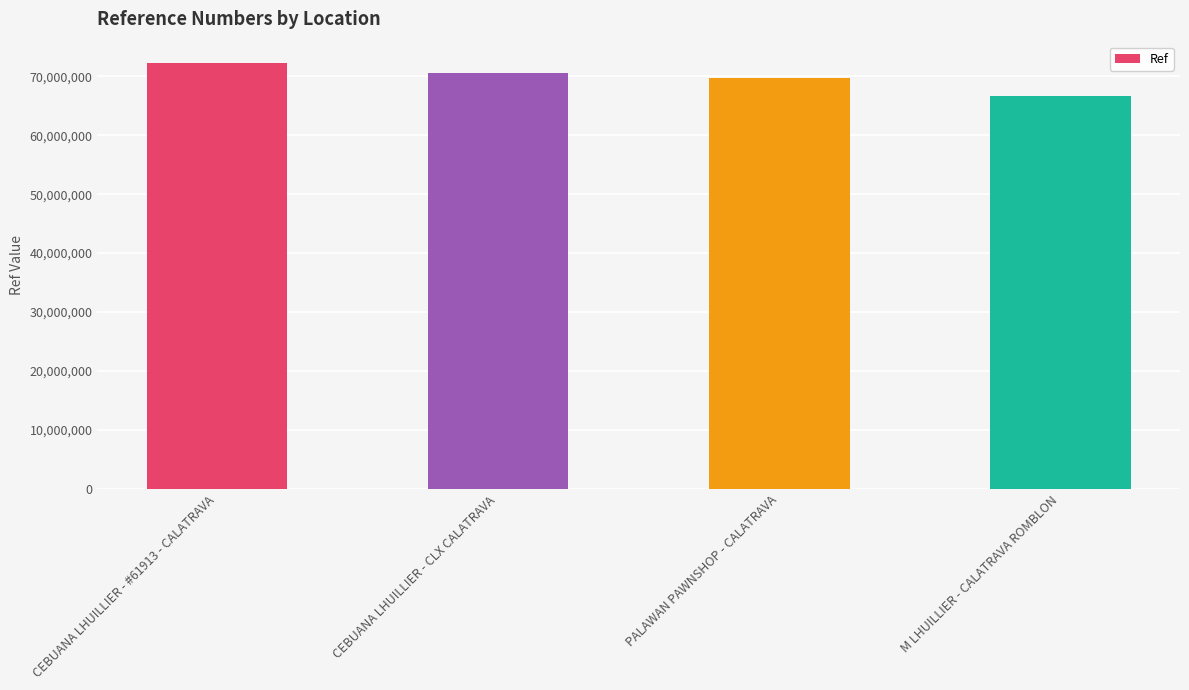

Which category has the lowest value across all series?

M LHUILLIER - CALATRAVA ROMBLON